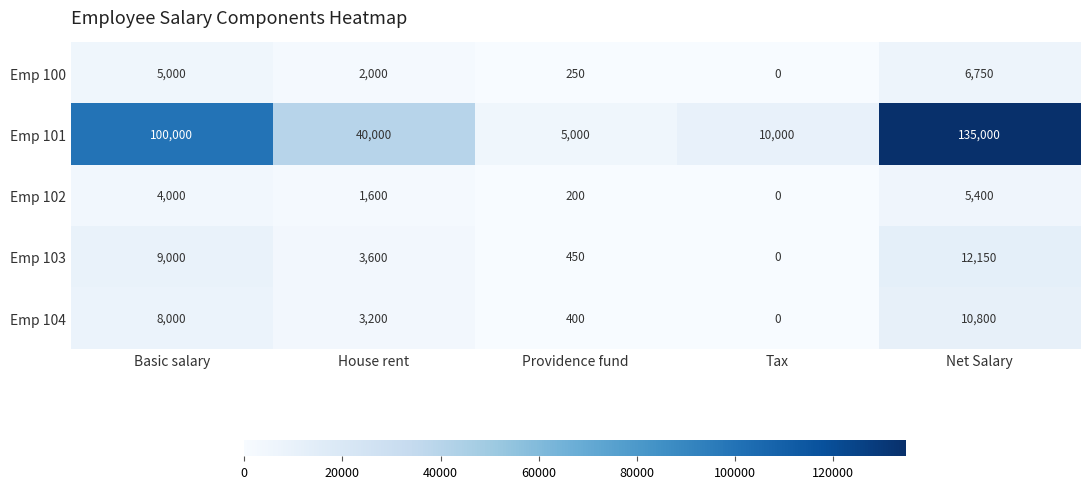

Between Basic salary and Net Salary, which series saw the biggest shift?

Emp 101